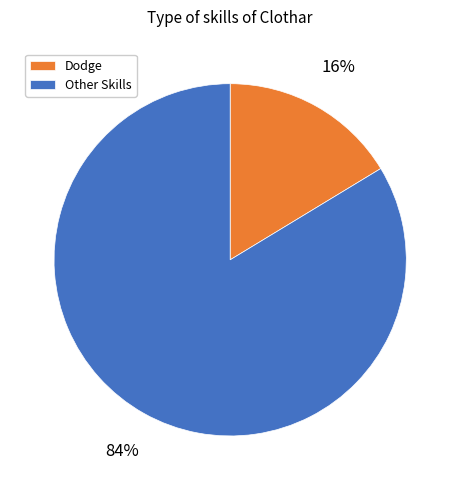

To the nearest percent, what is the average slice percentage?

50%